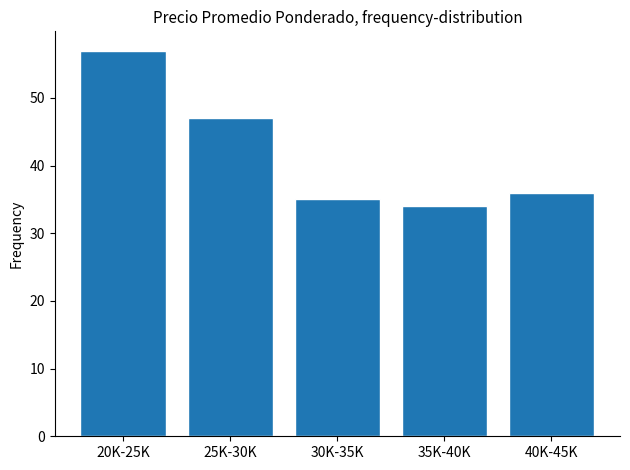

Reading right to left, extract all data points from this chart.

40K-45K=36	35K-40K=34	30K-35K=35	25K-30K=47	20K-25K=57